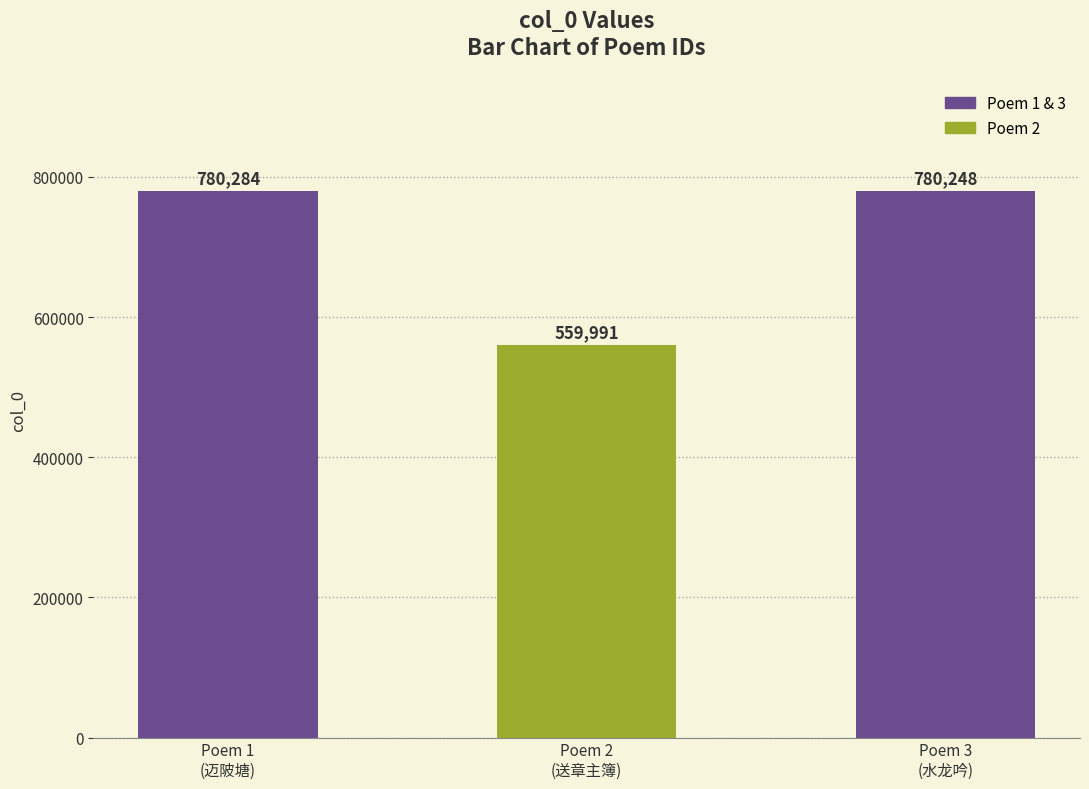

Reading right to left, transcribe all the data shown in this chart.

780248	559991	780284